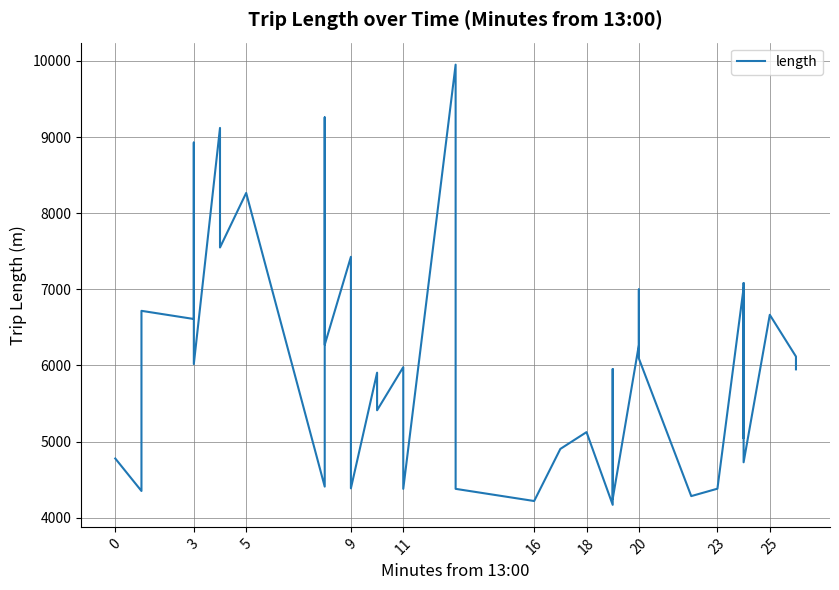

What is the ratio of the value at 20 to the value at 11?

1.2